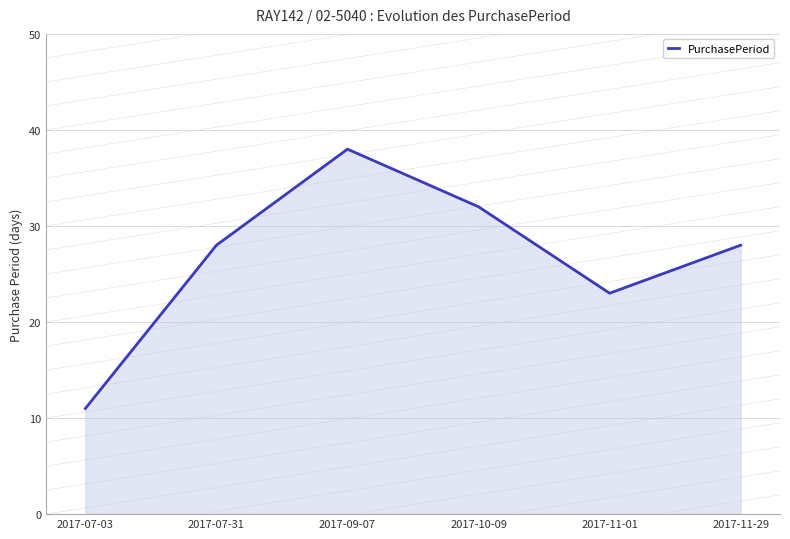

What is the approximate value at 2017-10-09?

32